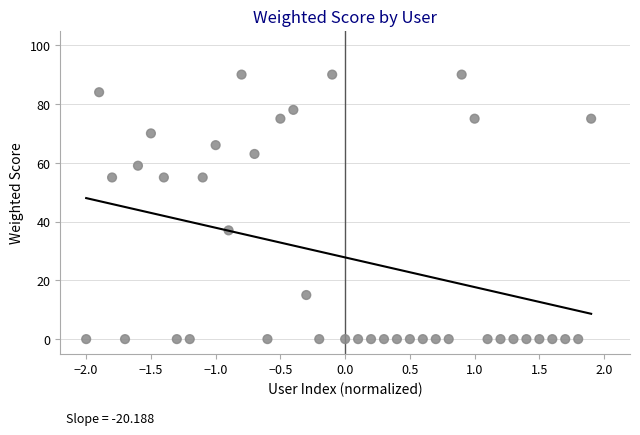

What Y value in the scatter plot is closest to 45?

37